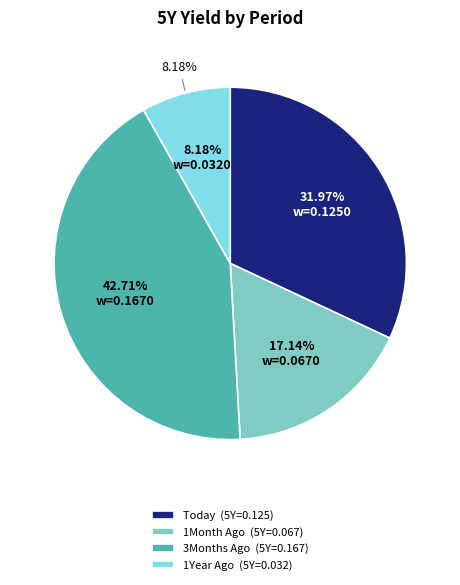

Between 1Month Ago and 1Year Ago, which is larger?

1Month Ago